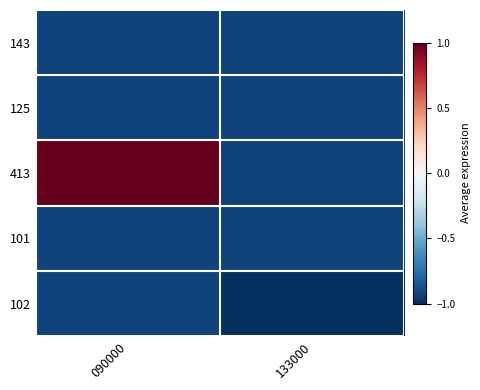

Reading left to right, what are all the values shown in this chart?

143: 090000=-0.9	133000=-0.9
125: 090000=-0.9	133000=-0.9
413: 090000=1.0	133000=-0.9
101: 090000=-0.9	133000=-0.9
102: 090000=-0.9	133000=-1.0